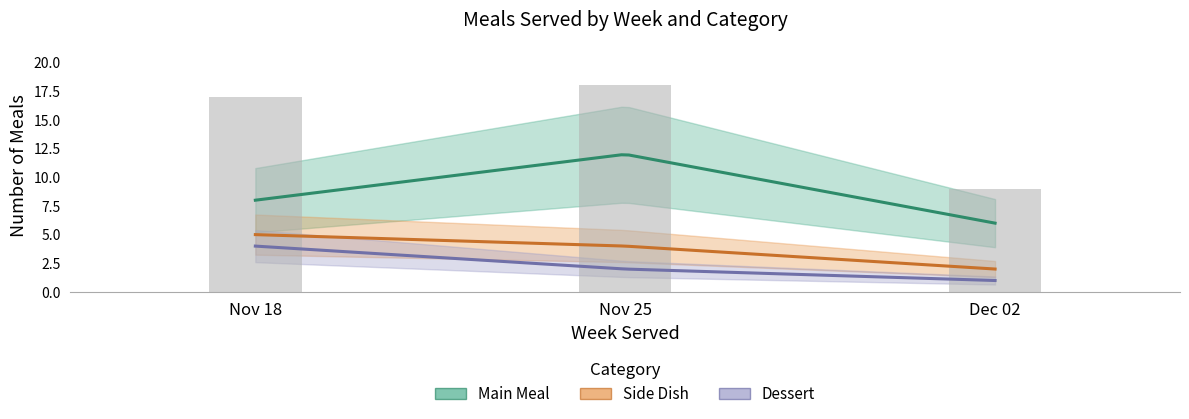

How many groups of bars are there?

3